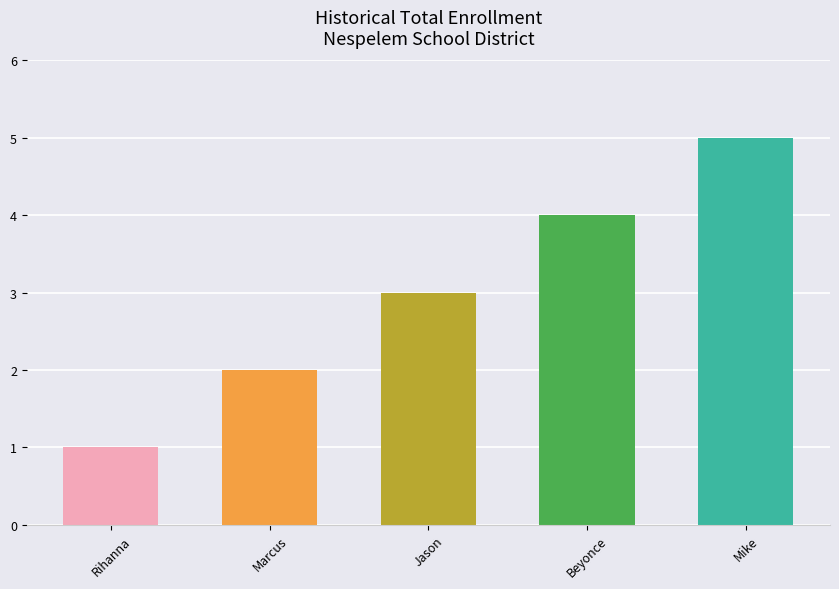

How many data points does each series have?

5